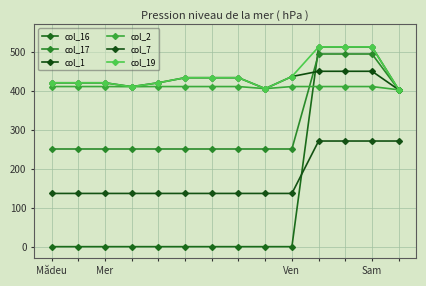

Which series has the largest total across all categories?

col_19